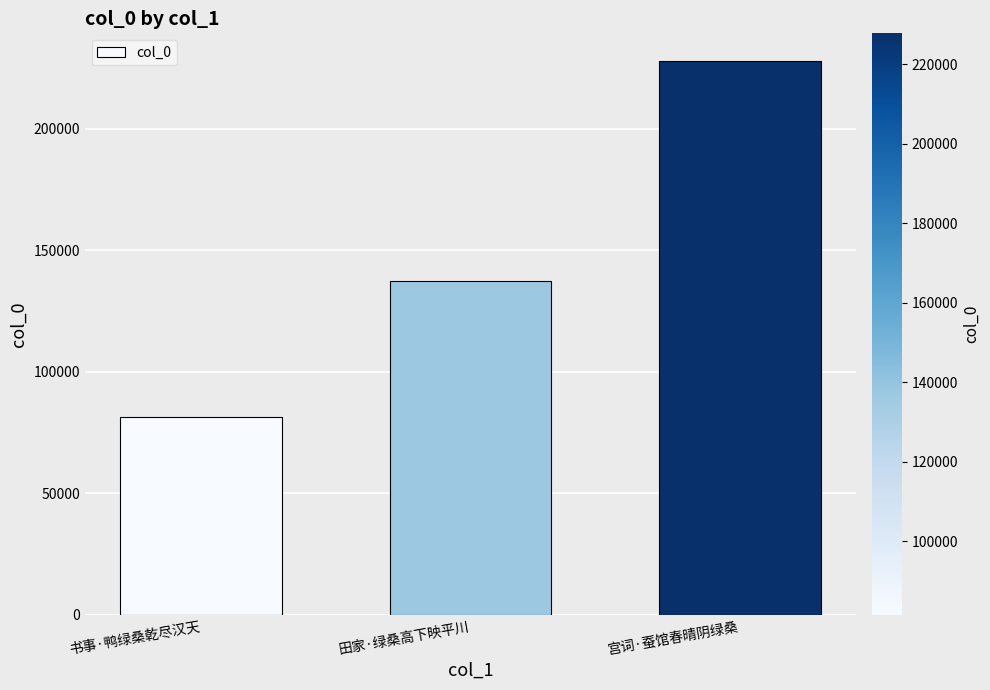

At which category does the chart reach its minimum across all series?

书事·鸭绿桑乾尽汉天